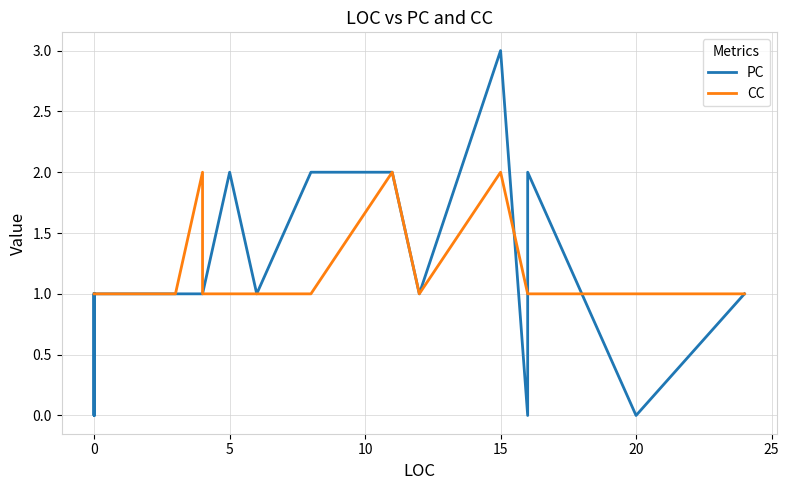

Count the PC values in the range 1 to 2.

27